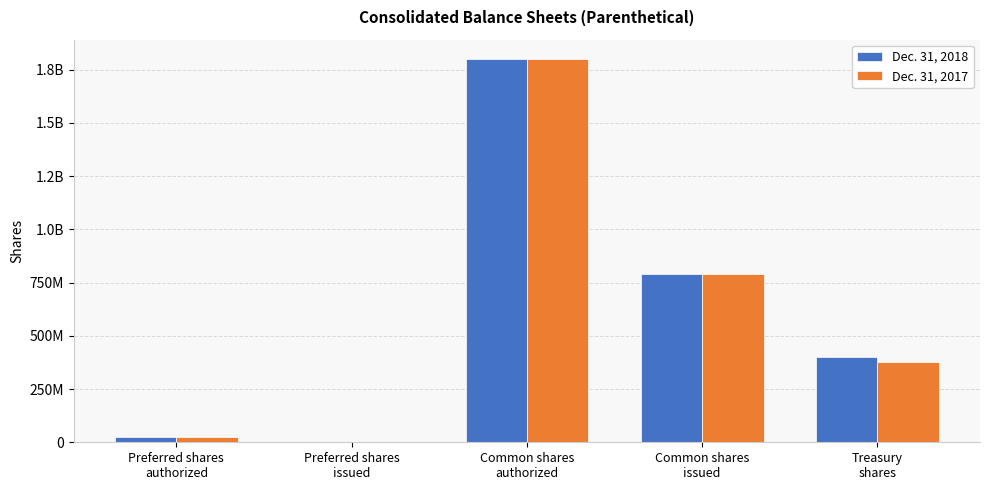

What is the label of the 3rd bar from the right?

Common shares
authorized